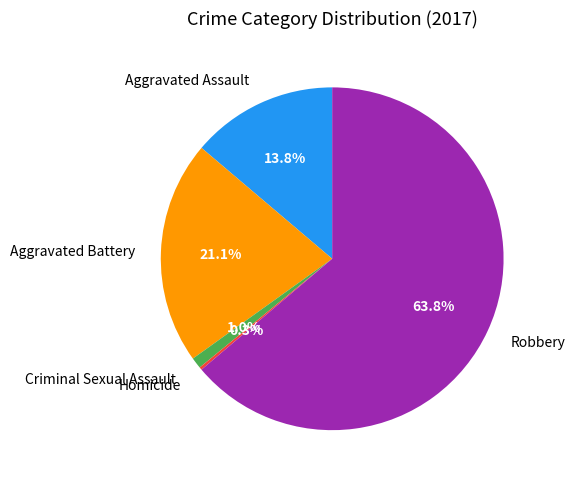

Is there a majority slice in this chart?

Yes